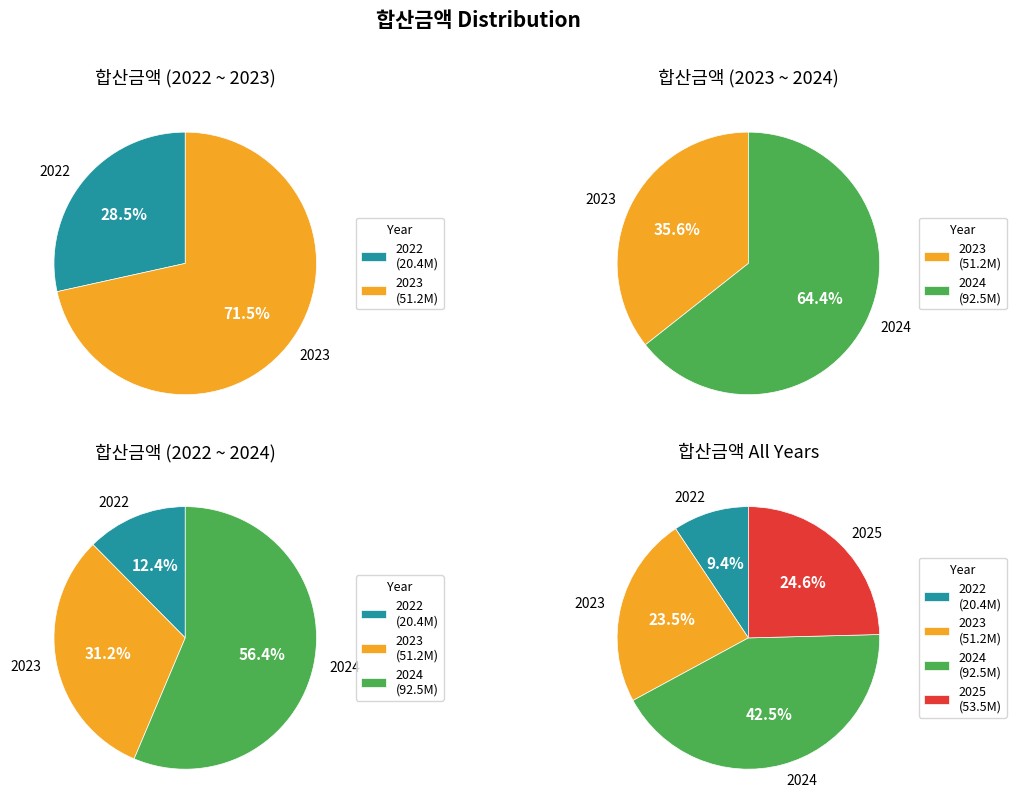

Does any single category account for the majority?

No